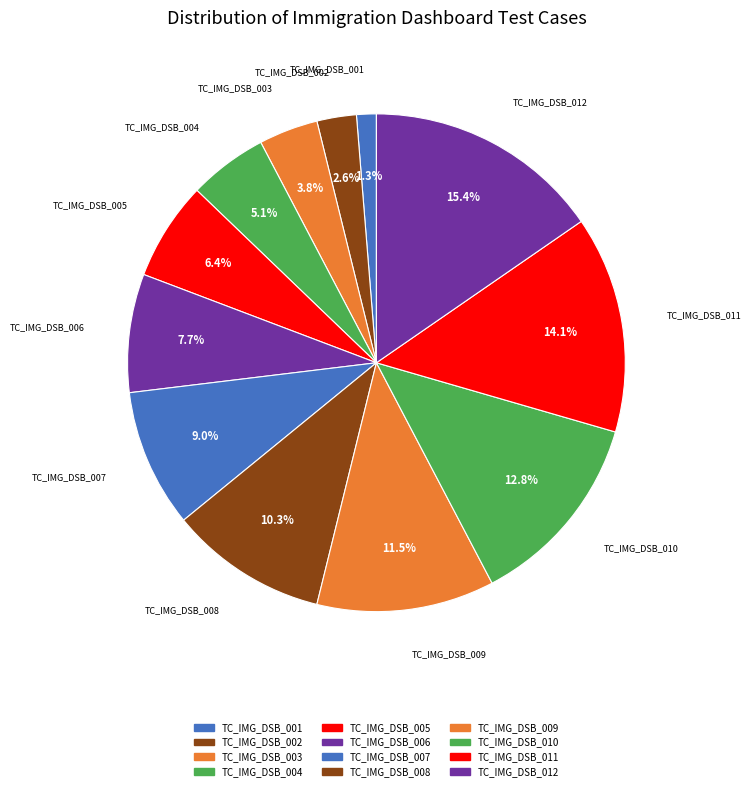

What is the ratio of the value at TC_IMG_DSB_008 to the value at TC_IMG_DSB_002?

4.0